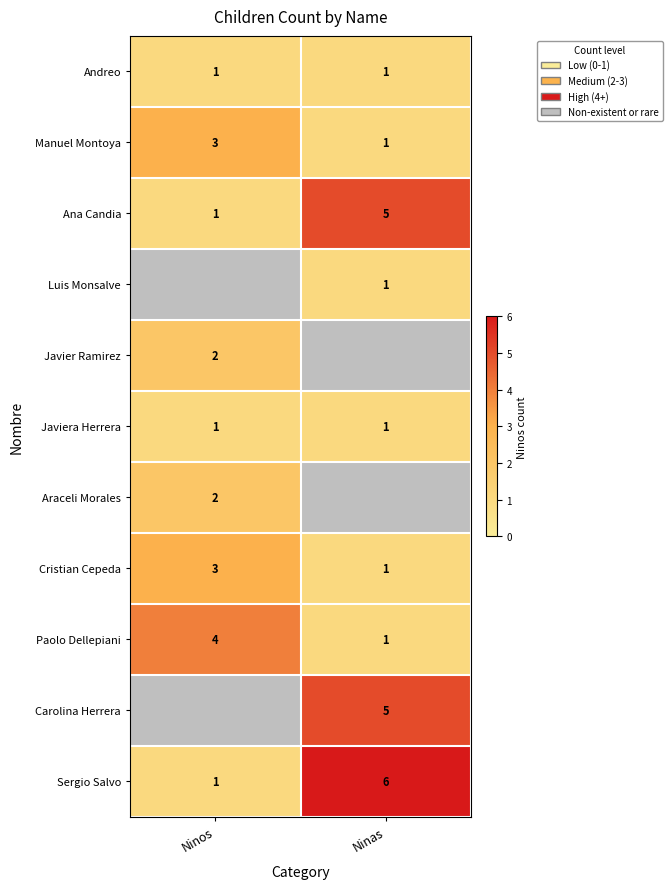

What is the maximum value for Sergio Salvo?

6